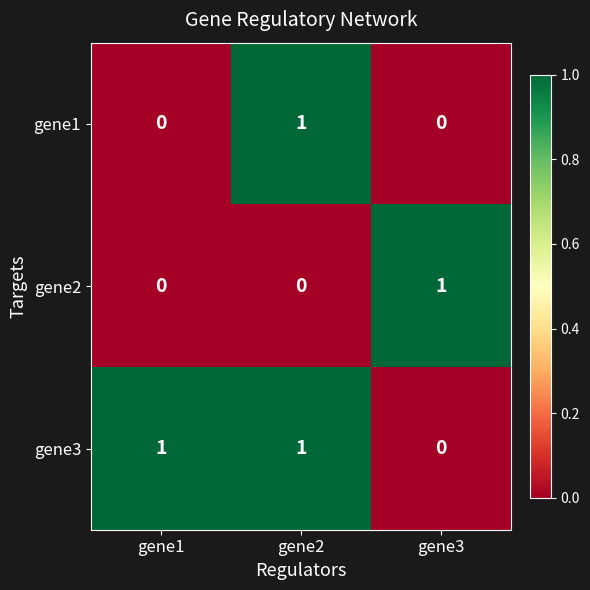

At which label does gene1 reach its peak?

gene2